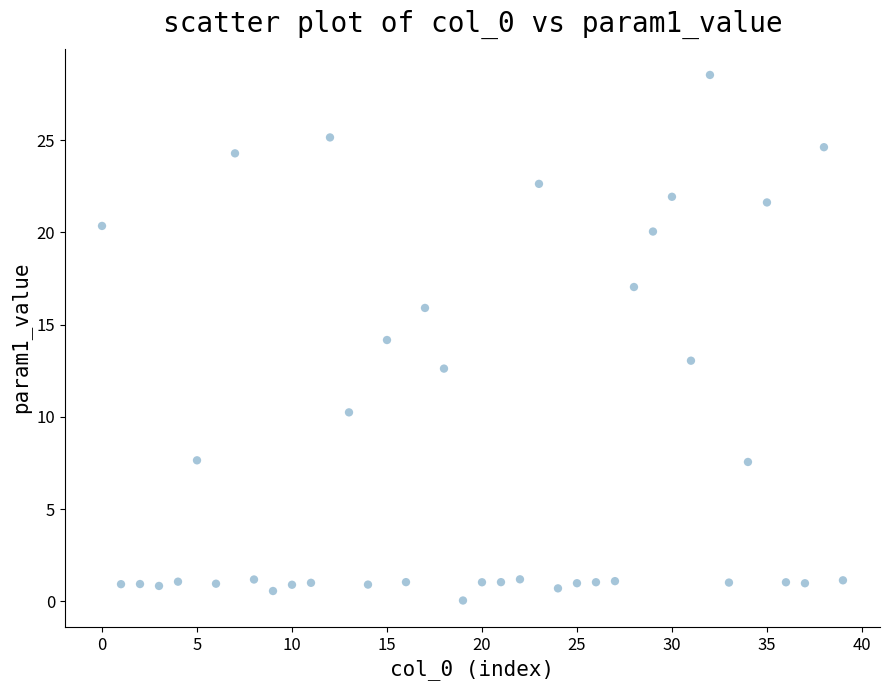

What is the range of Y values (max minus min)?

28.5